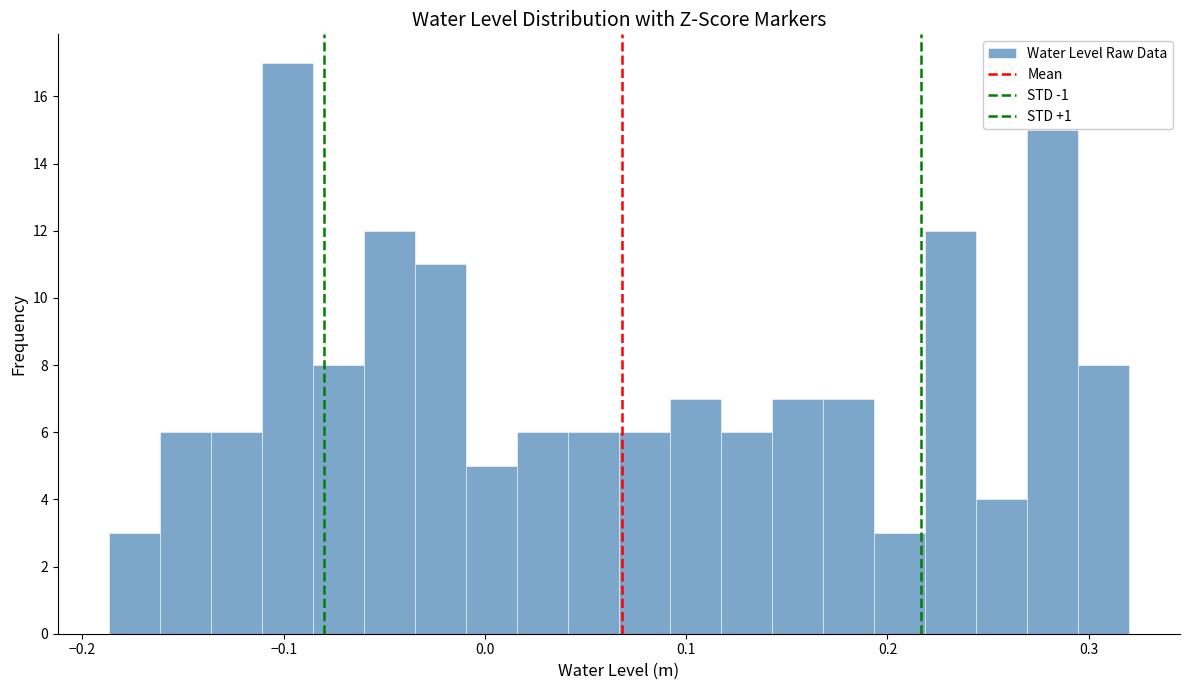

Around what value on the x-axis is the tallest bar? Give the approximate position of its centre, as read against the axis.

-0.10